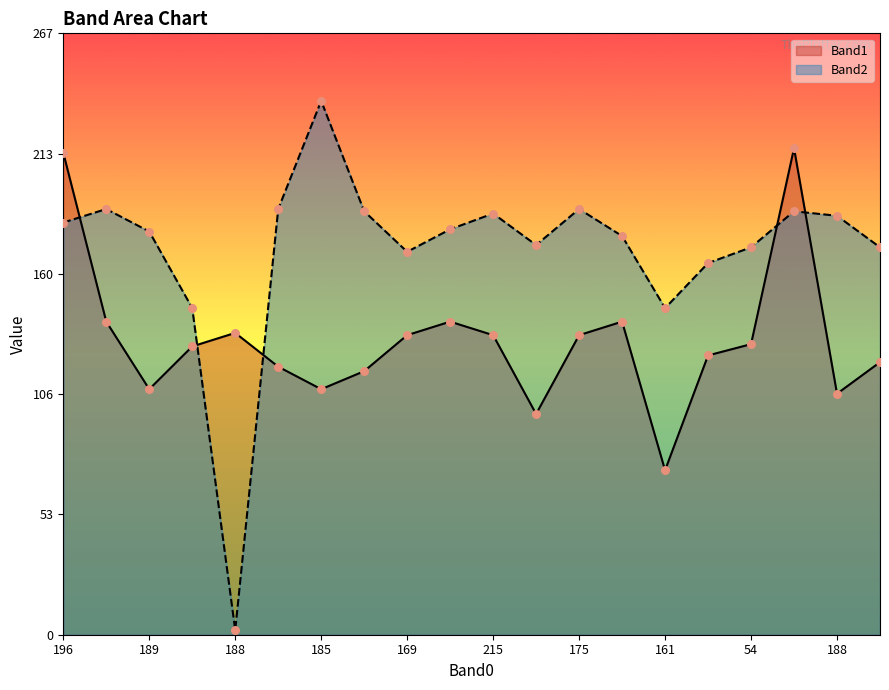

What are all the series names shown in the legend?

Band1, Band2